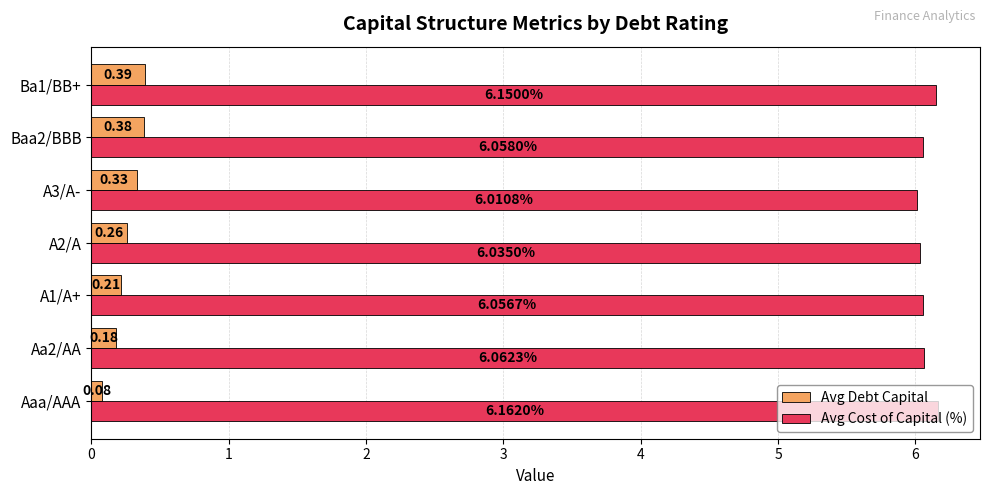

At which label does Avg Cost of Capital (%) reach its peak?

Aaa/AAA